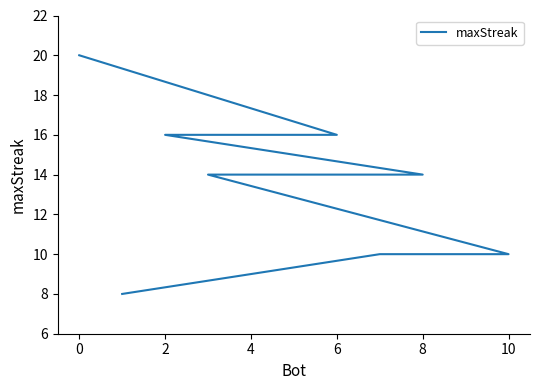

True or false: there are more than 2 points higher than both neighbors.

False